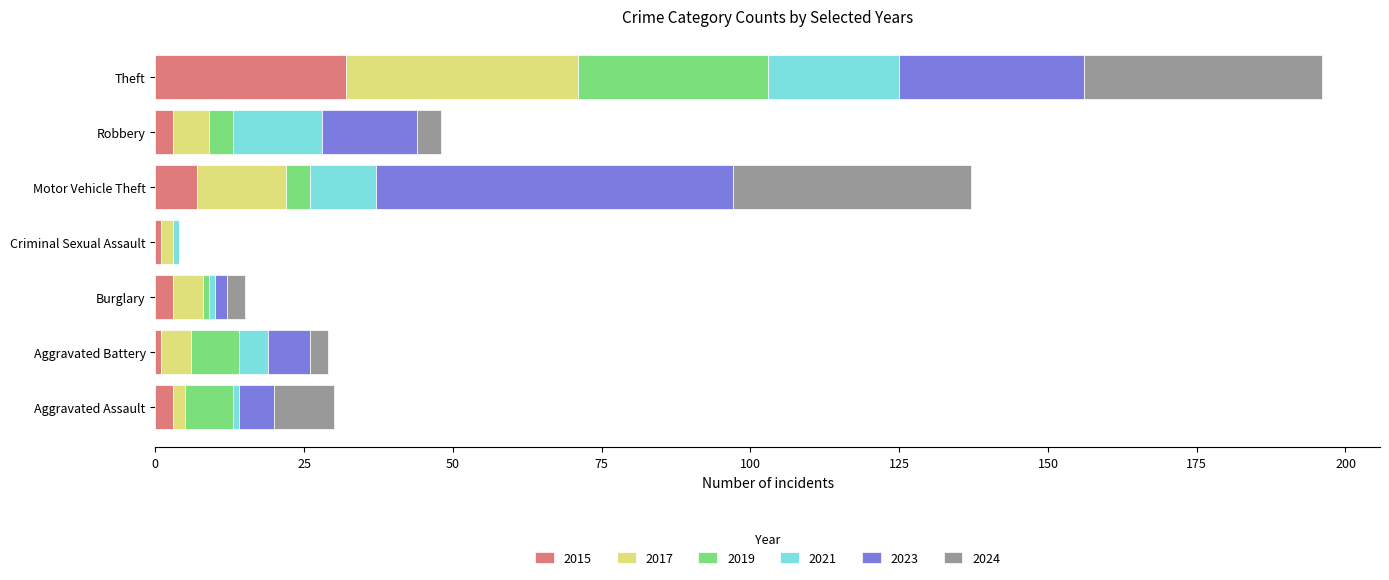

At which label does 2015 reach its peak?

Theft